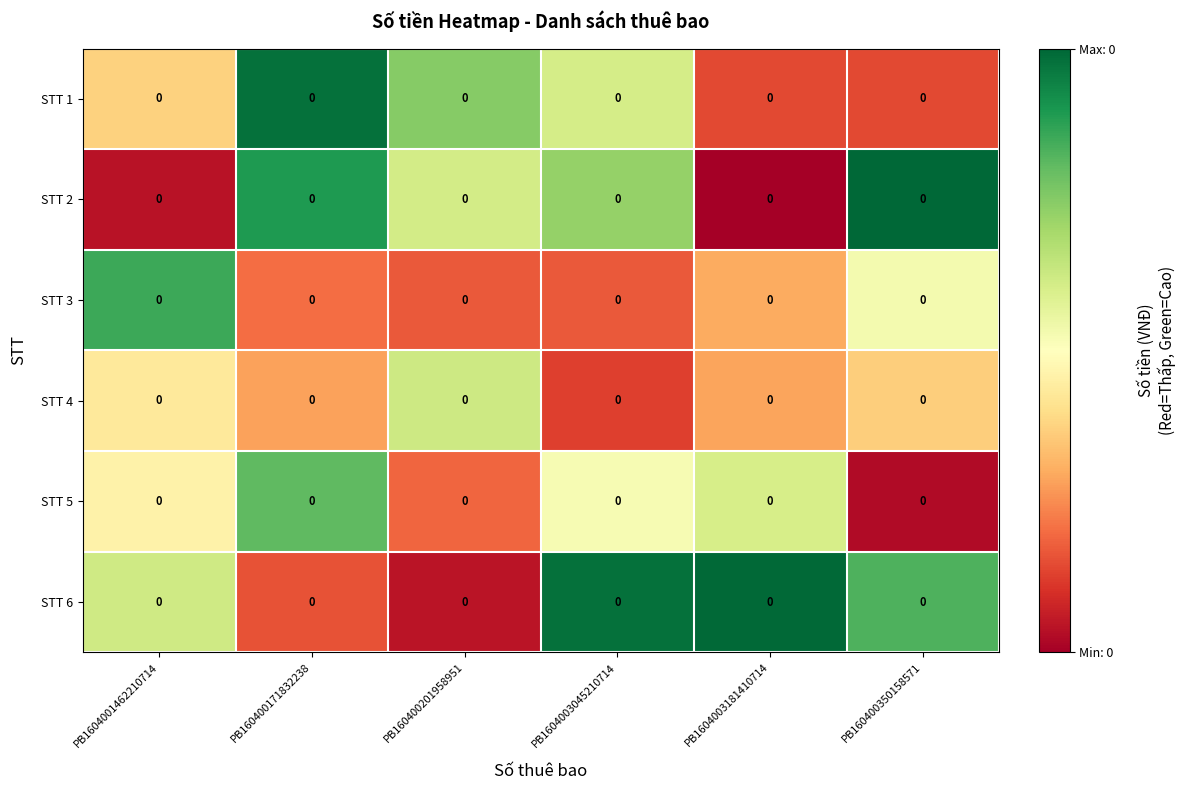

Which has a higher value, PB1604003181410714 or PB160400171832238?

PB160400171832238